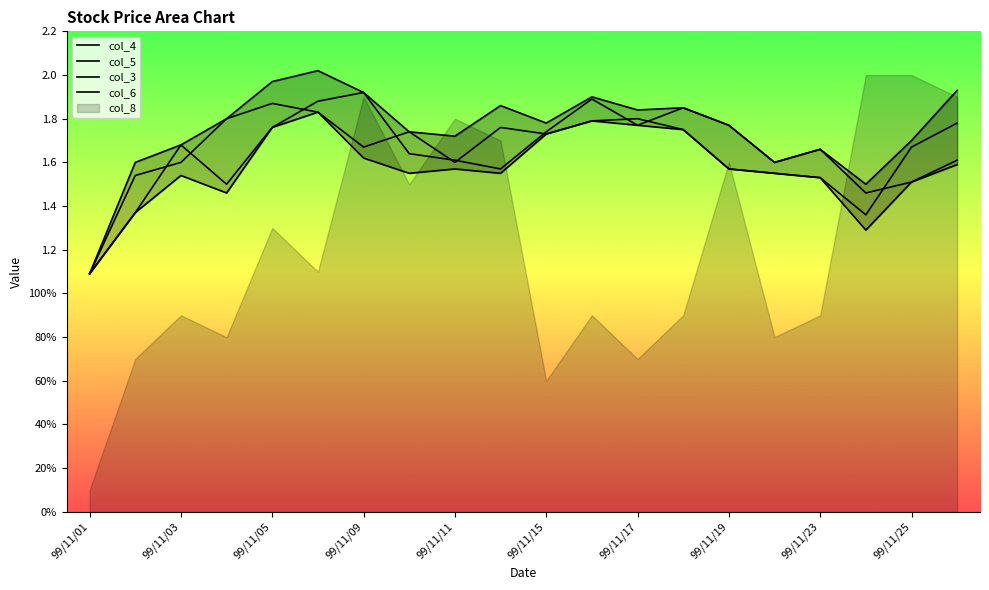

Rank the series at 13 from lowest to highest value.

col_6, col_5, col_4, col_3